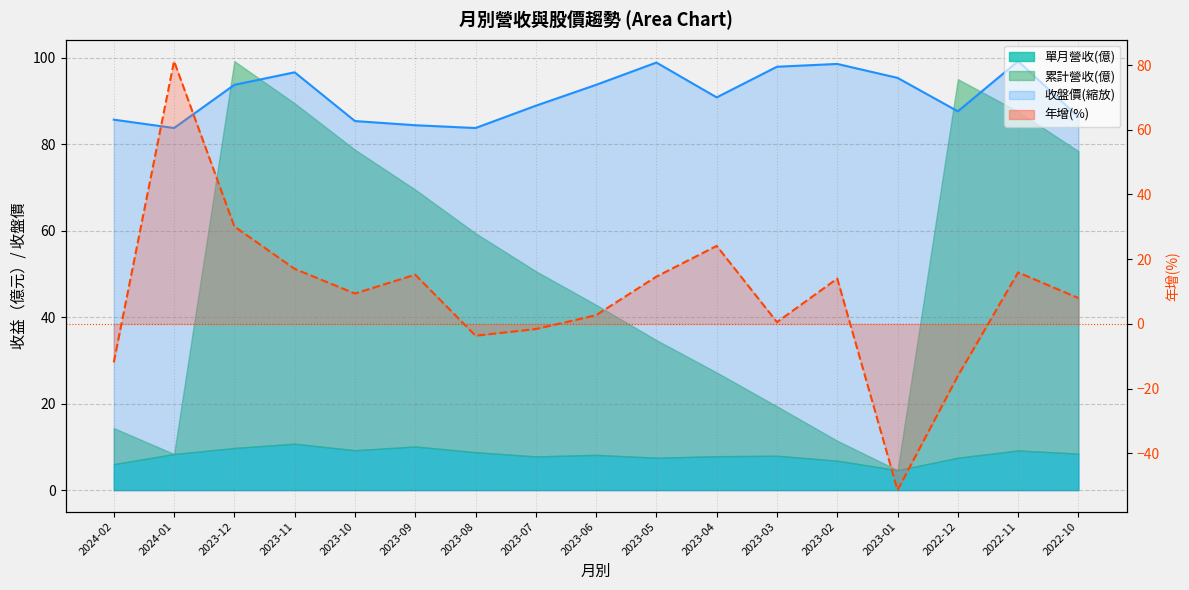

At which category is the sum across all series the highest?

2024-01